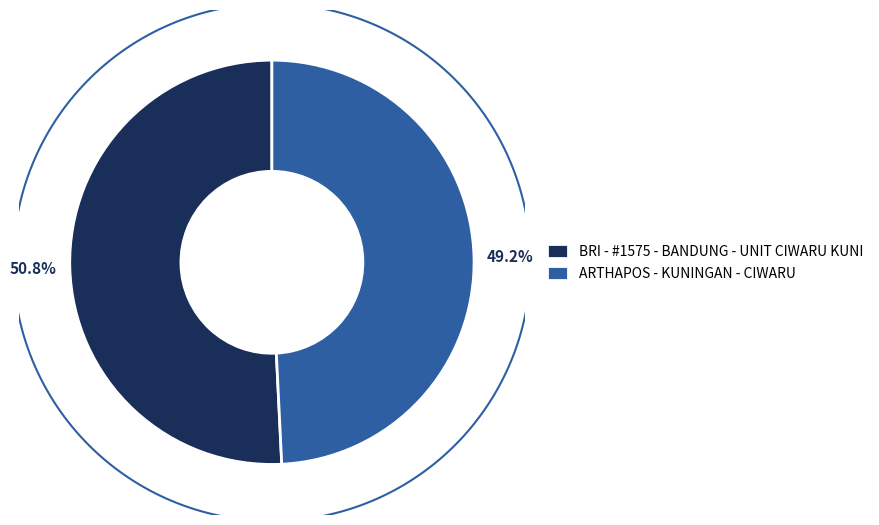

To the nearest percent, what portion does BRI - #1575 - BANDUNG - UNIT CIWARU KUNI represent?

51%